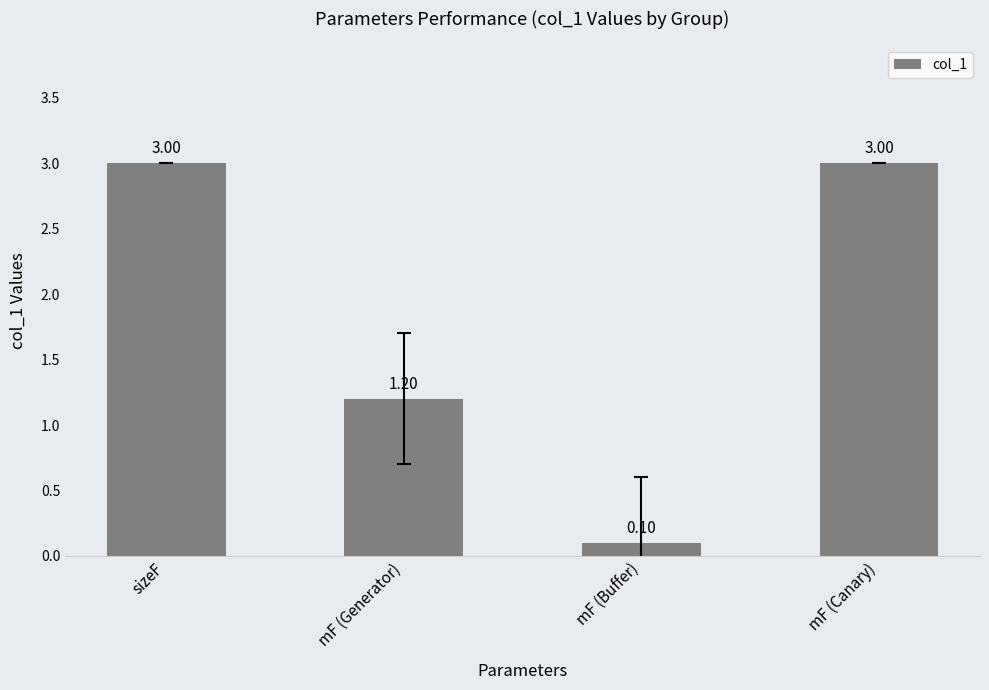

How many distinct data groups are displayed?

1